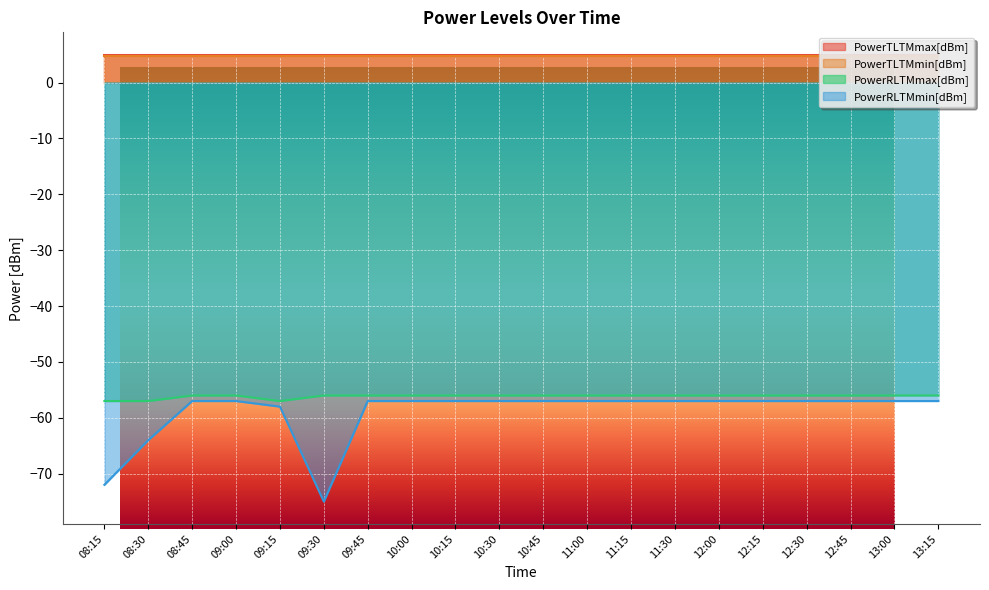

What is the label of the 7th point from the left?

09:45